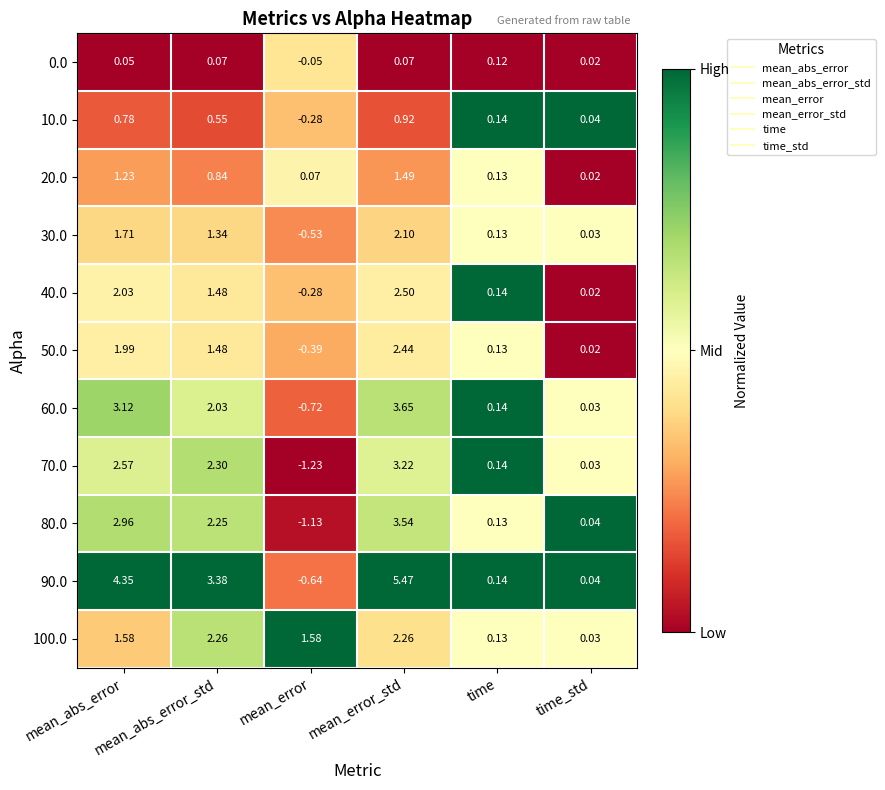

How many values in 0.0 are above zero?

5